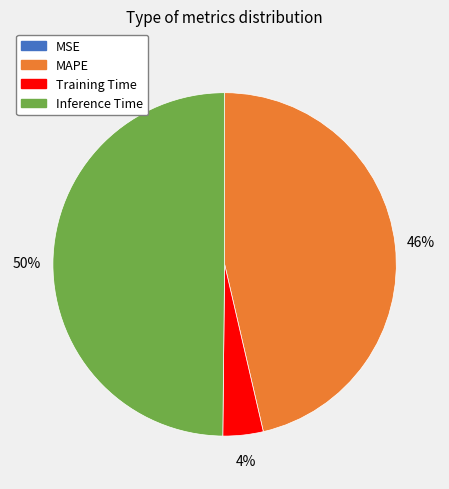

To the nearest percent, what is the average slice percentage?

25%